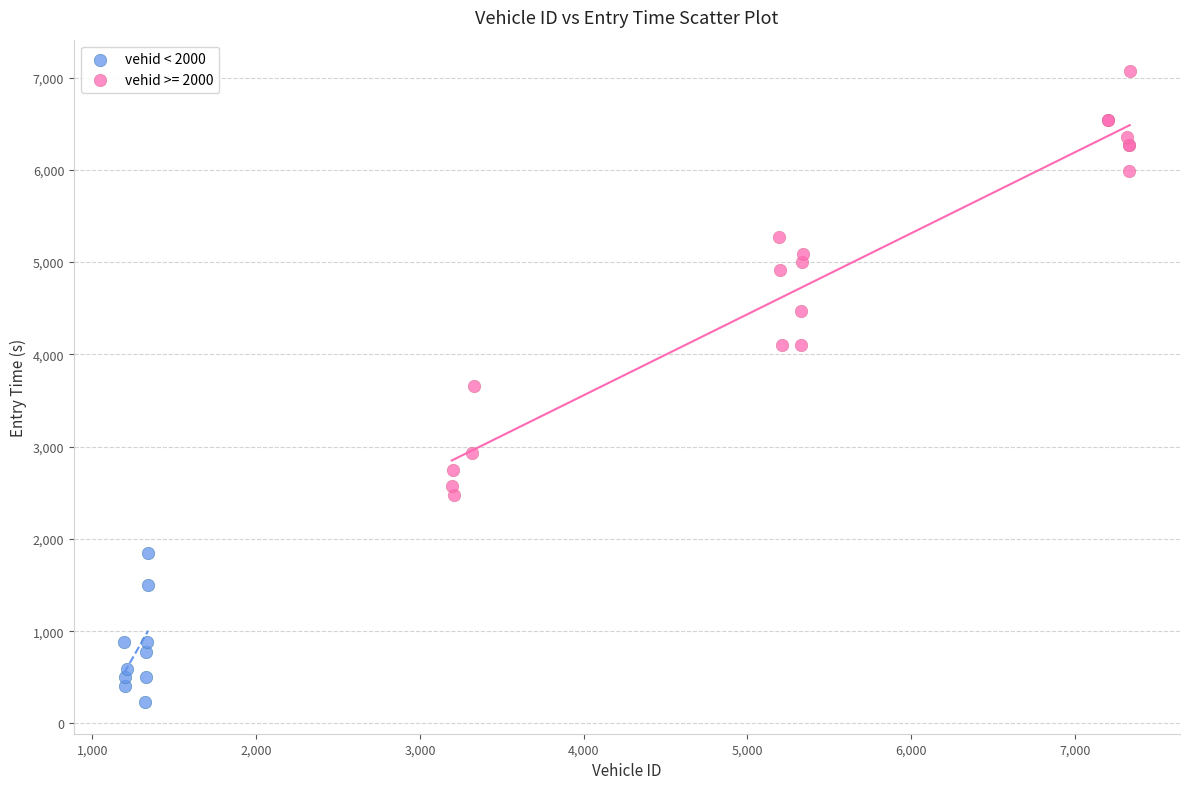

Which series contains the highest Y value?

vehid >= 2000